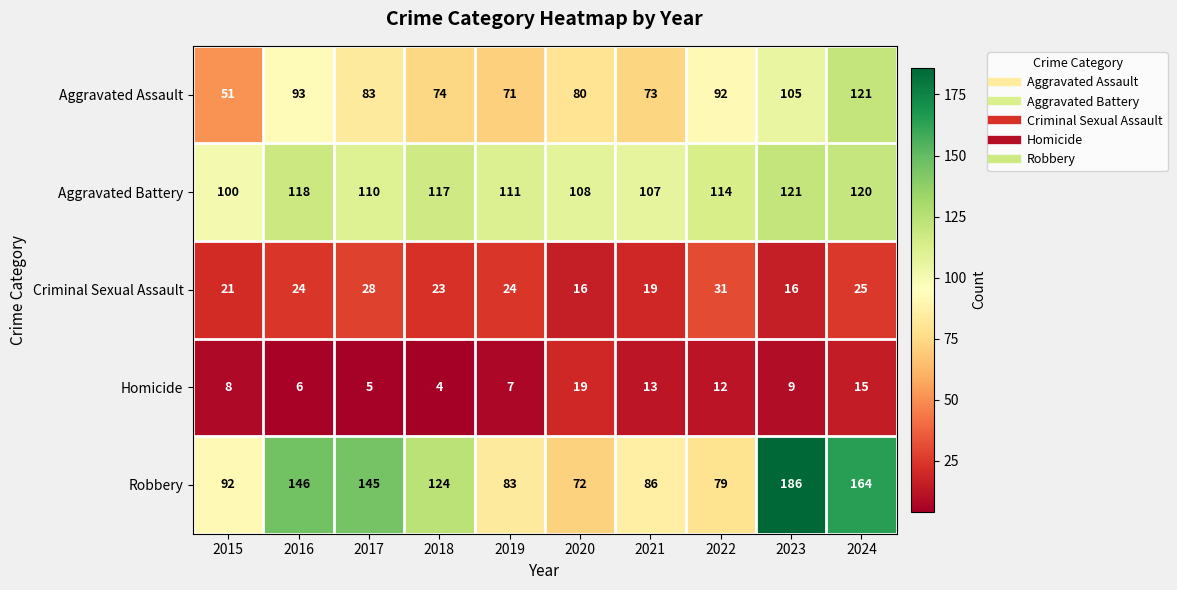

At which label does Homicide reach its peak?

2020